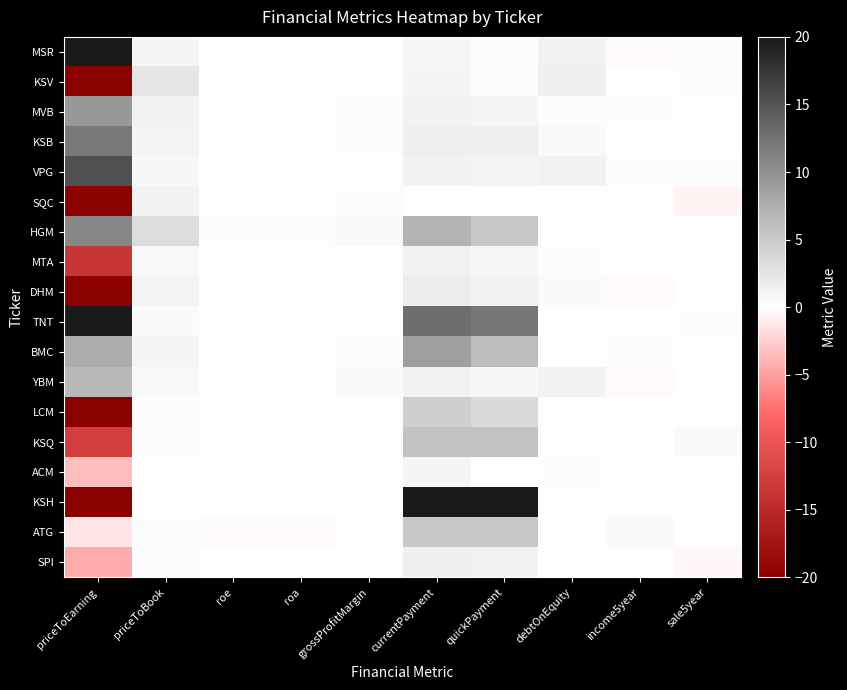

What is the maximum value shown in the chart?

20.0